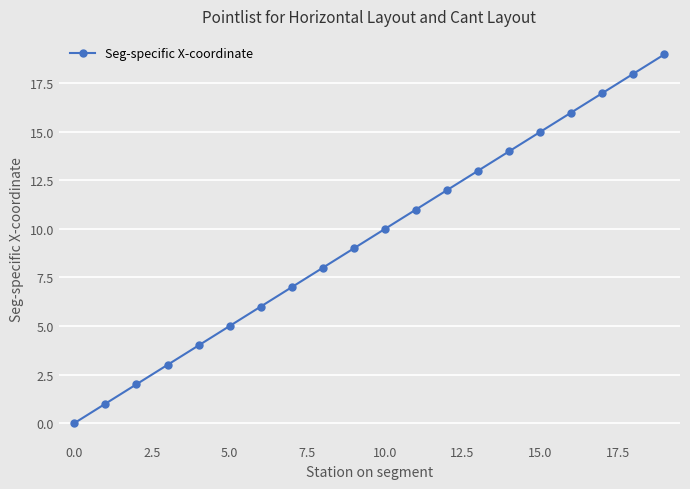

What is the average value?

9.5